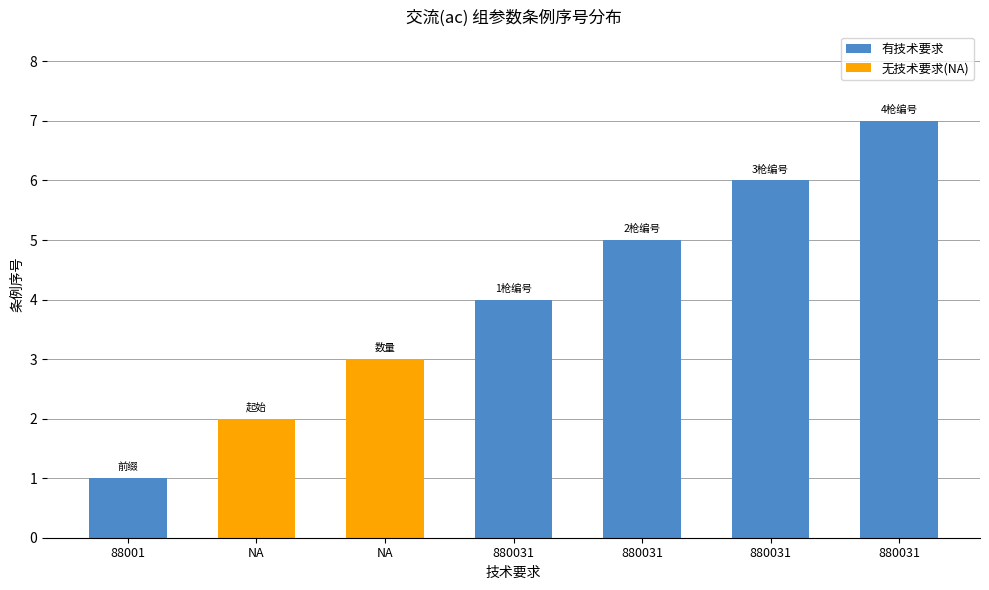

Does the chart contain any negative values?

No